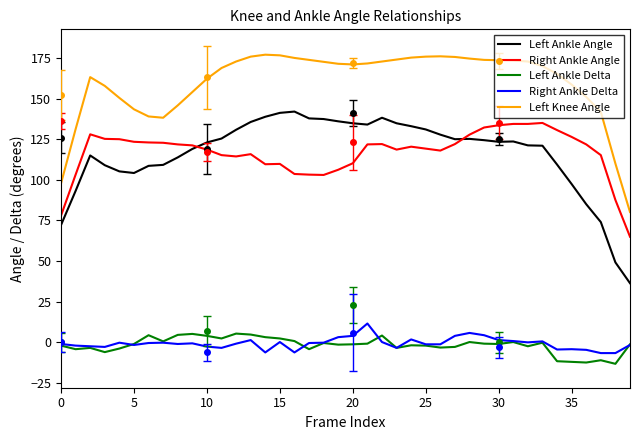

True or false: Left Knee Angle and Left Ankle Delta cross at least once.

False